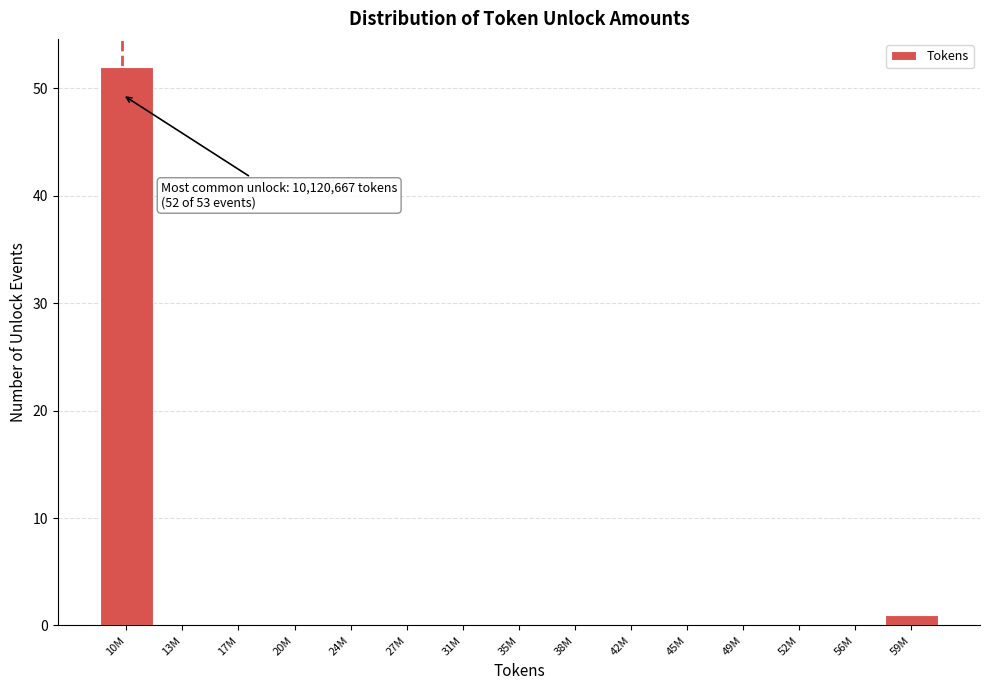

What is the sum of all values?

53